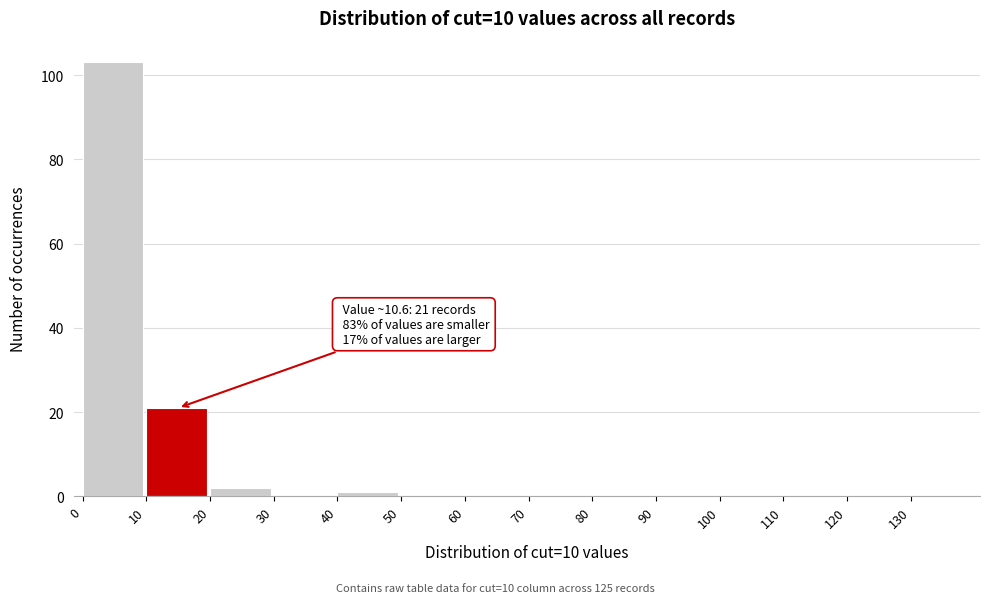

Which range on the x-axis has the tallest bar?

0 to 10